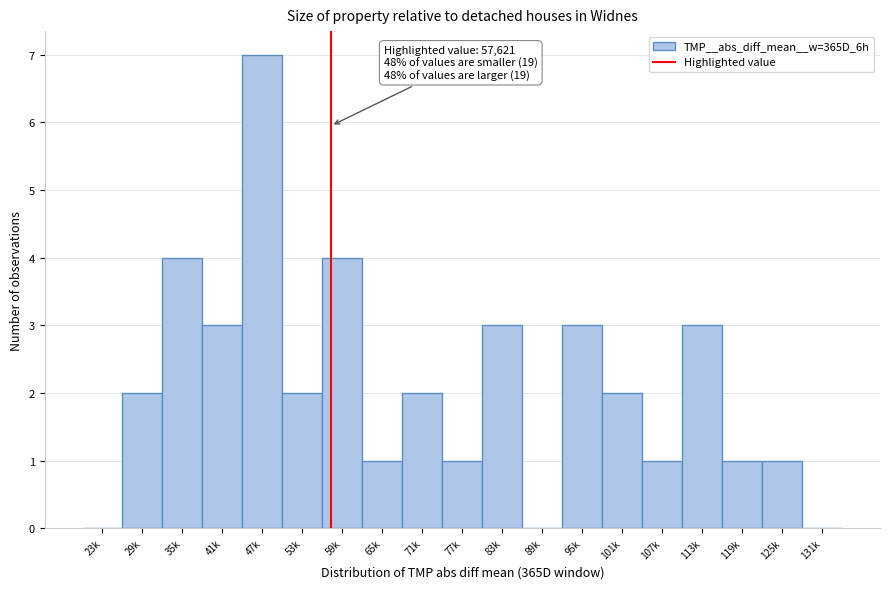

Reading right to left, transcribe all the data shown in this chart.

131k=0	125k=1	119k=1	113k=3	107k=1	101k=2	95k=3	89k=0	83k=3	77k=1	71k=2	65k=1	59k=4	53k=2	47k=7	41k=3	35k=4	29k=2	23k=0